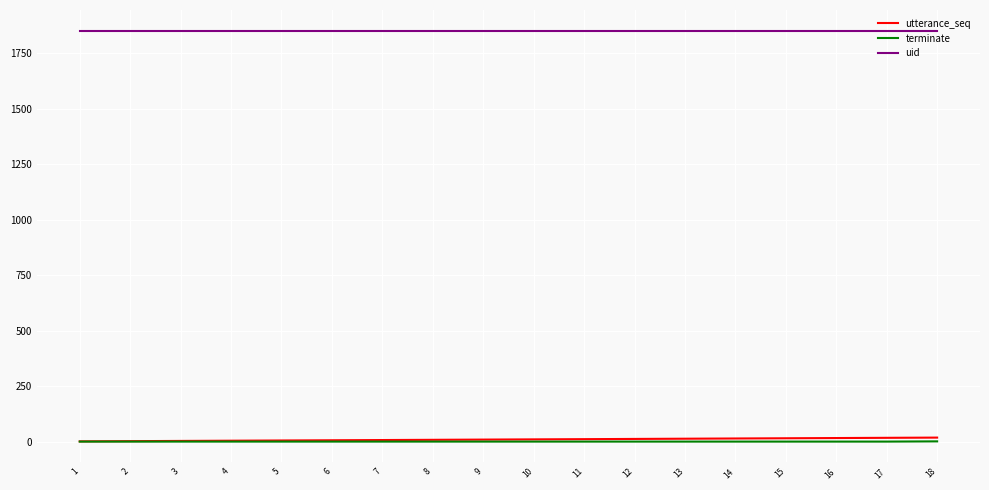

At 17, list the series in order from largest to smallest.

uid, utterance_seq, terminate